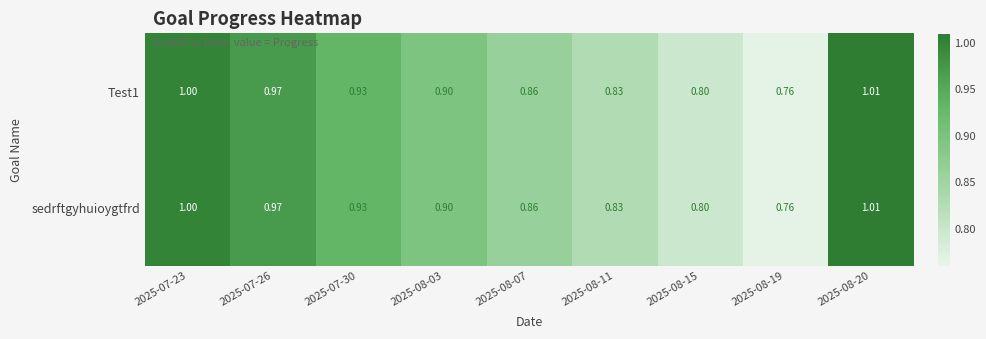

Is the value of sedrftgyhuioygtfrd at 2025-08-03 greater than the value of Test1 at 2025-08-07?

Yes